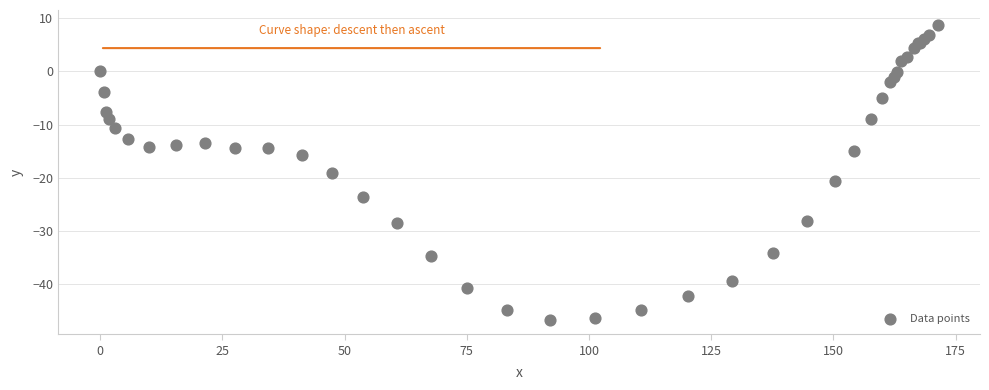

What Y value in the scatter plot is closest to -18?

-19.1